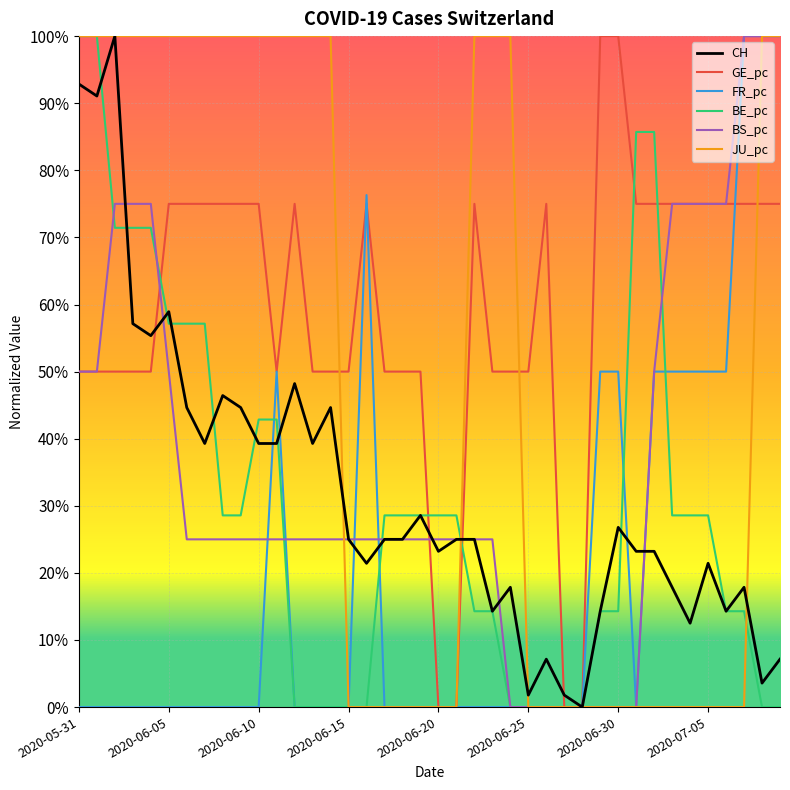

What is the label of the 36th point from the left?

2020-07-05